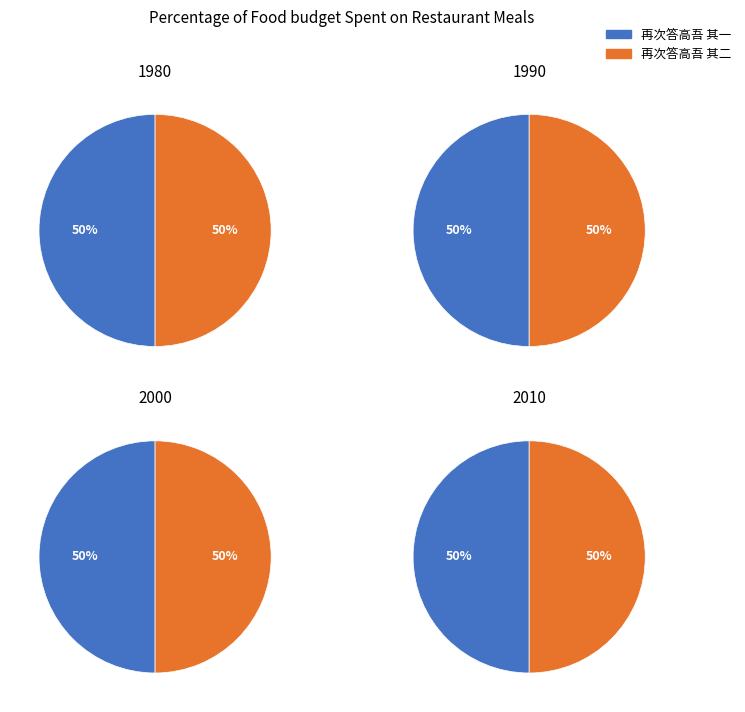

Rank the categories by value from lowest to highest.

再次答高吾 其一, 再次答高吾 其二